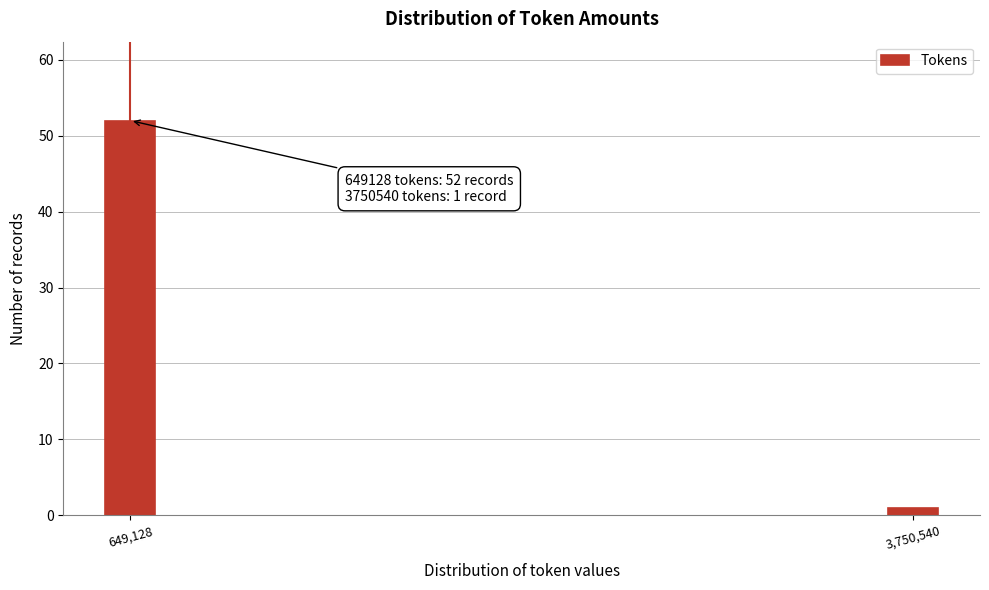

Reading right to left, what are all the values shown in this chart?

1	52